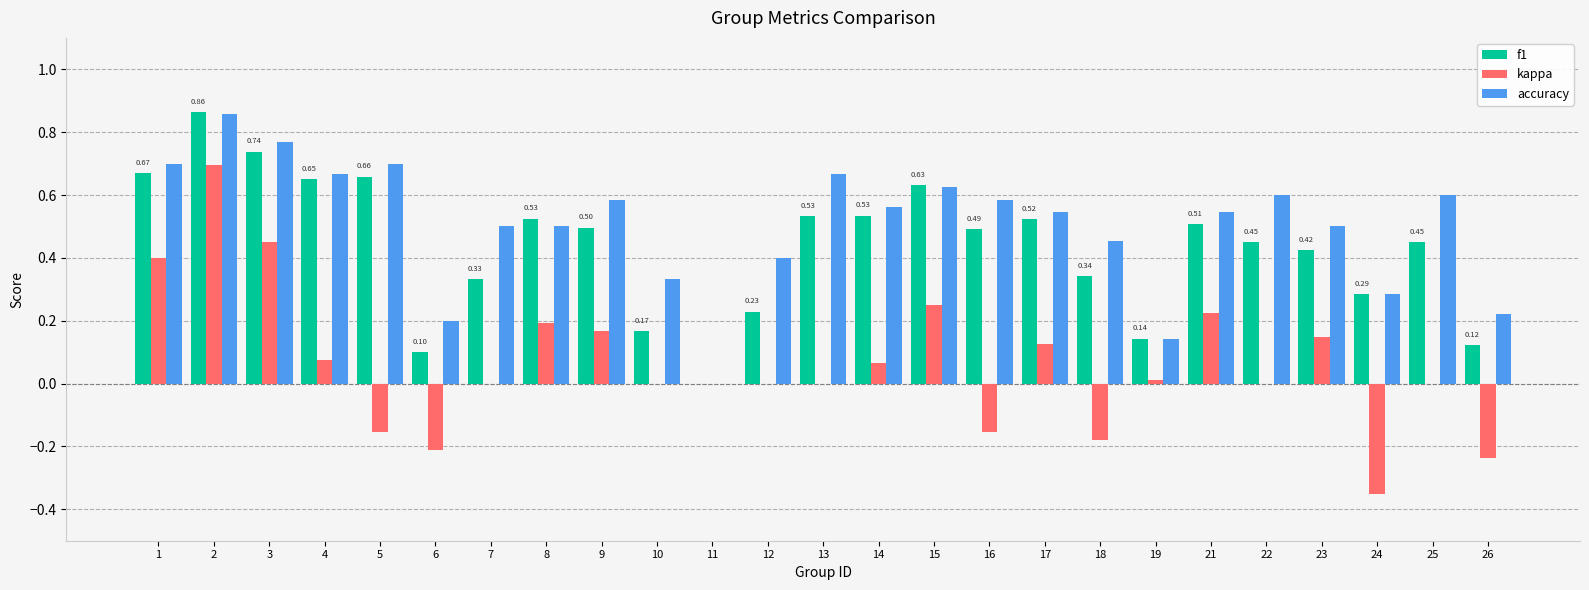

Are the bars grouped side by side (vs. stacked)?

Yes